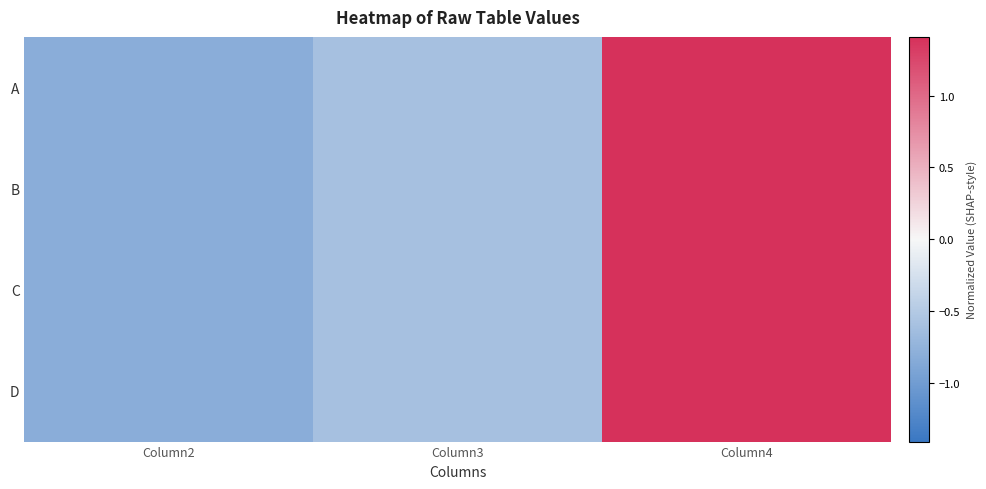

At which category is the sum across all series the highest?

Column4